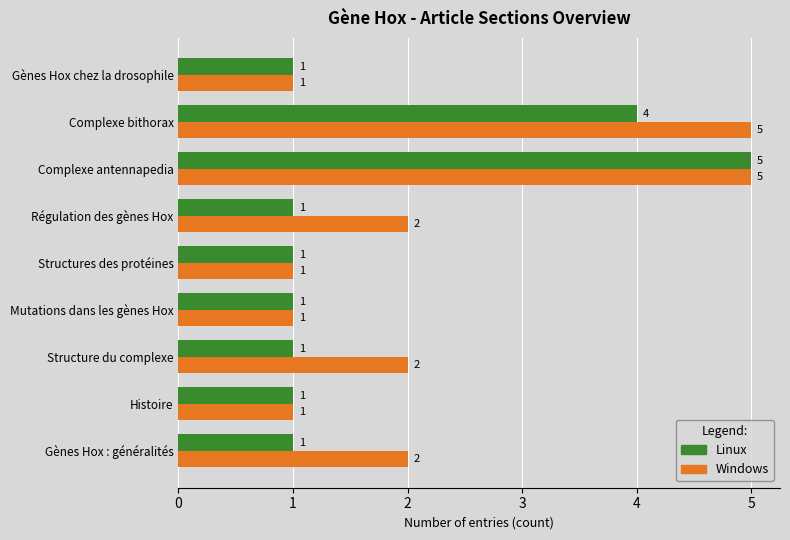

At which category is the sum across all series the highest?

Complexe antennapedia